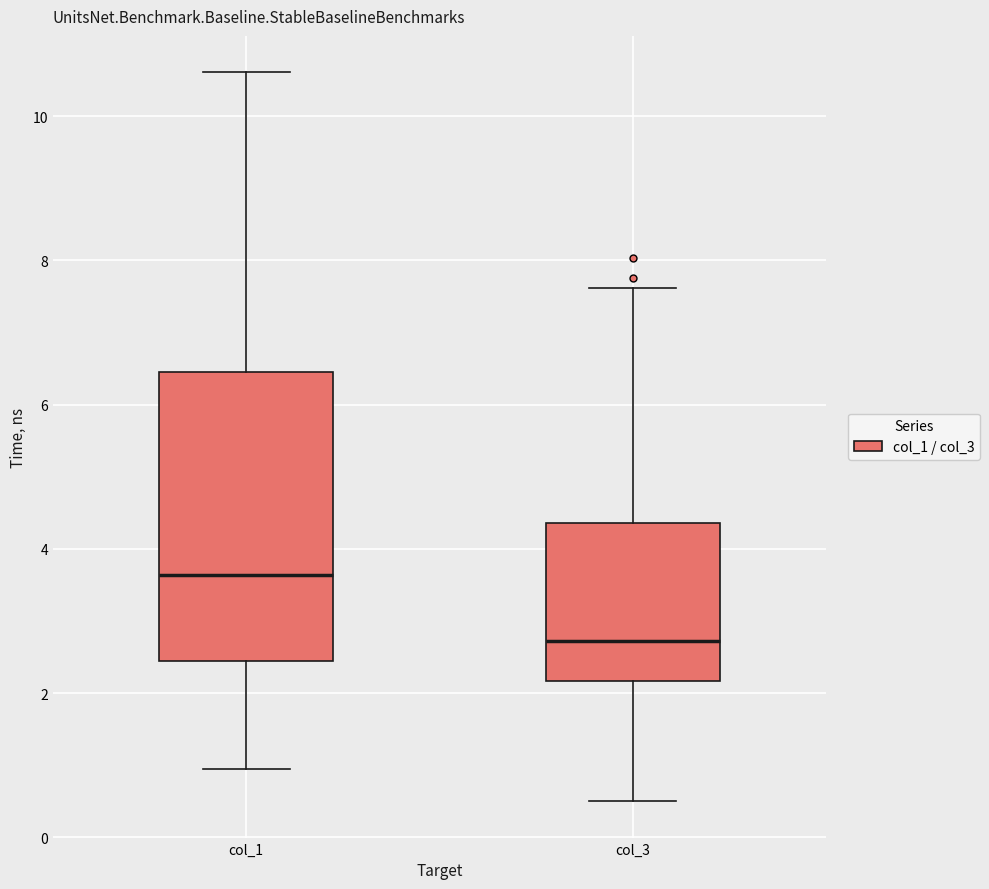

Reading left to right, transcribe this box plot: for each box, give where its median line is, the range the box spans, and where its two whiskers end, as read against the y-axis. The values are not printed on the chart, so give them approximately, as read against the axis.

col_1: median 3.6, box 2.4 to 6.4, whiskers 1.0 to 10.6
col_3: median 2.8, box 2.2 to 4.4, whiskers 0.6 to 7.6